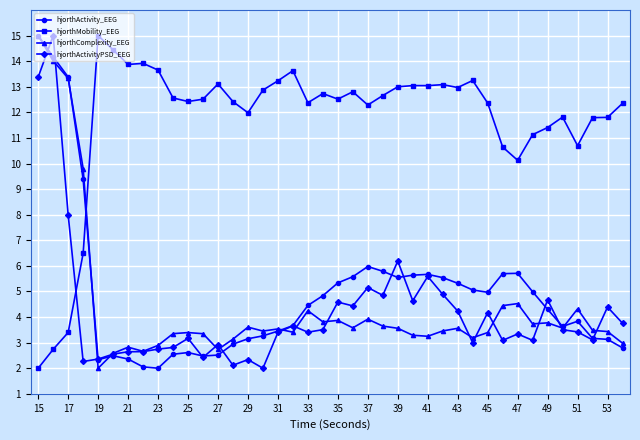

What is the value of the hjorthActivity_EEG point at the 19th from the left?

4.5